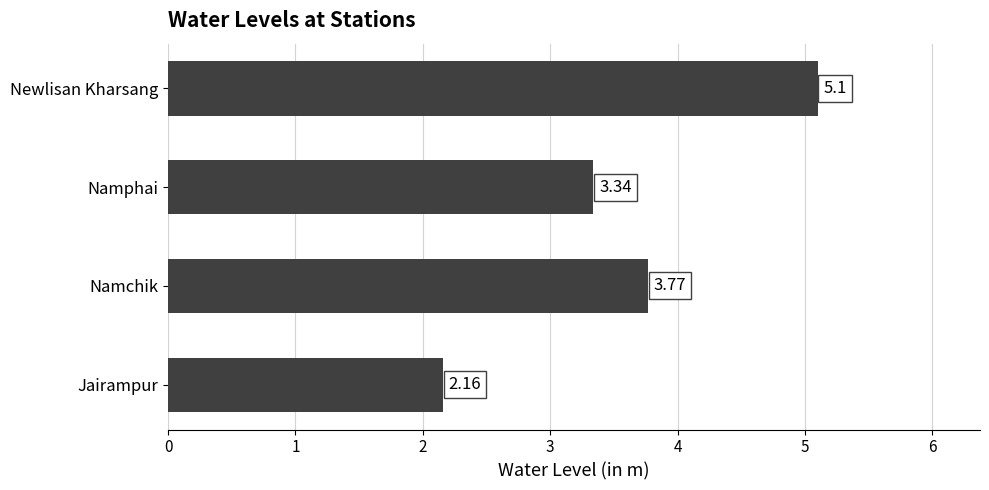

Which label corresponds to the smallest value in the chart?

Jairampur